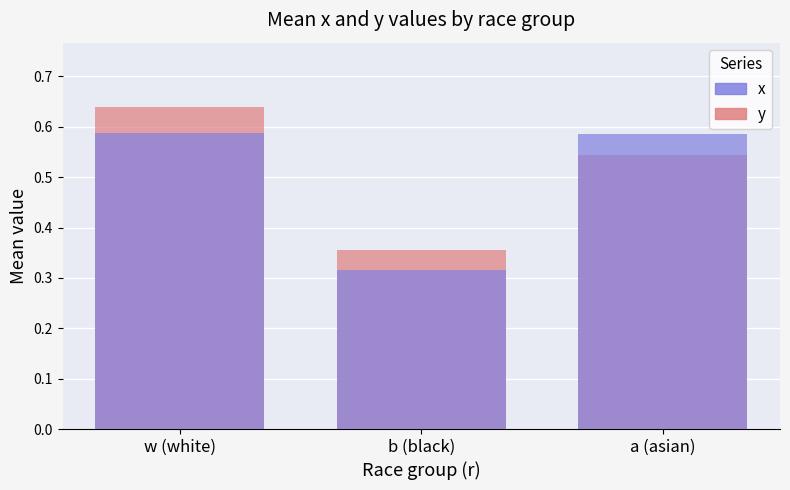

Is the value of x at b (black) greater than the value of y at w (white)?

No